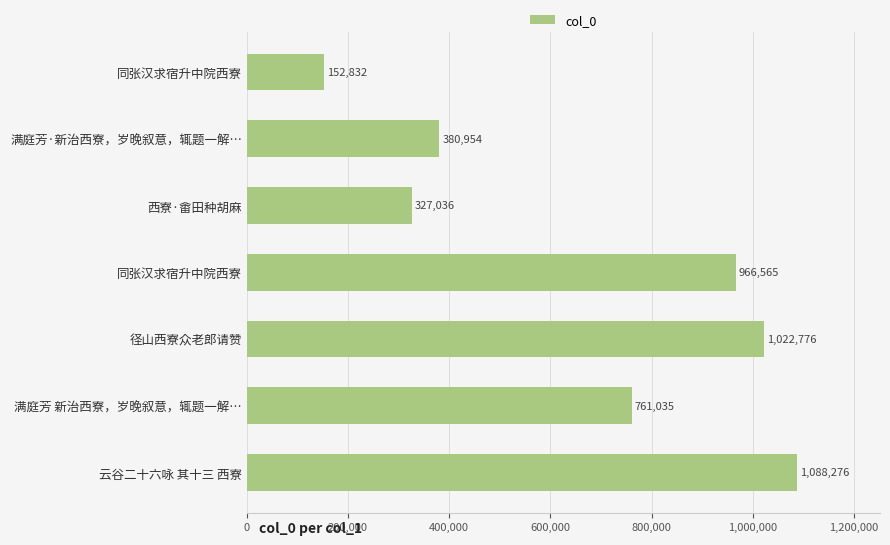

How many bars are there in total?

7